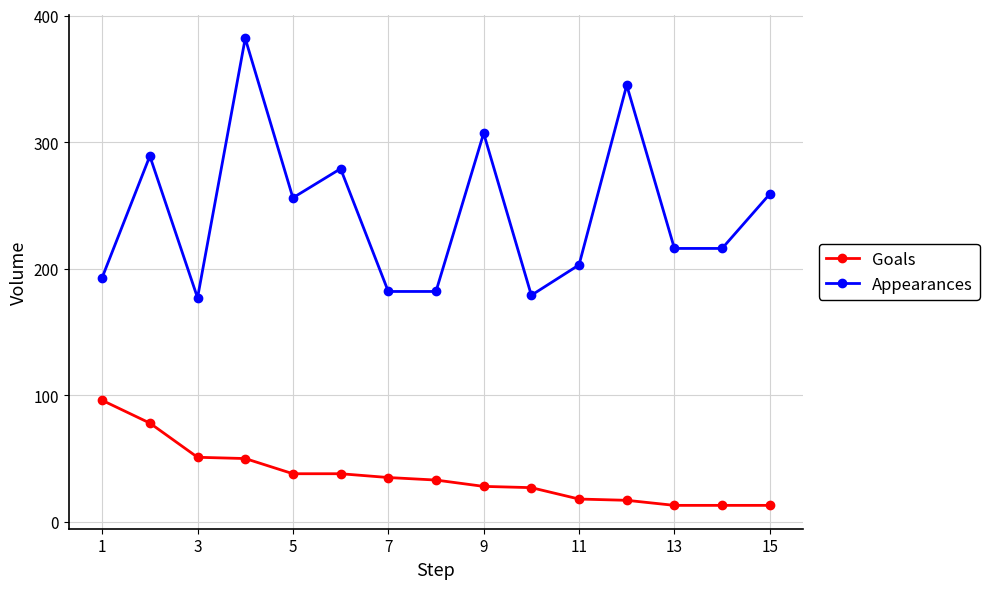

Which series has the widest spread of values?

Appearances